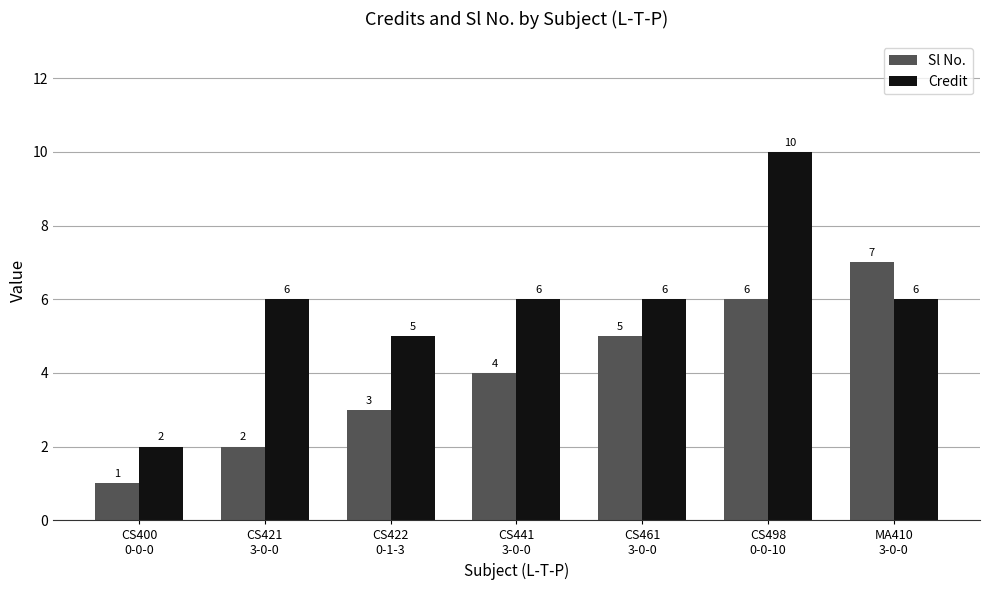

How many data points does each series have?

7